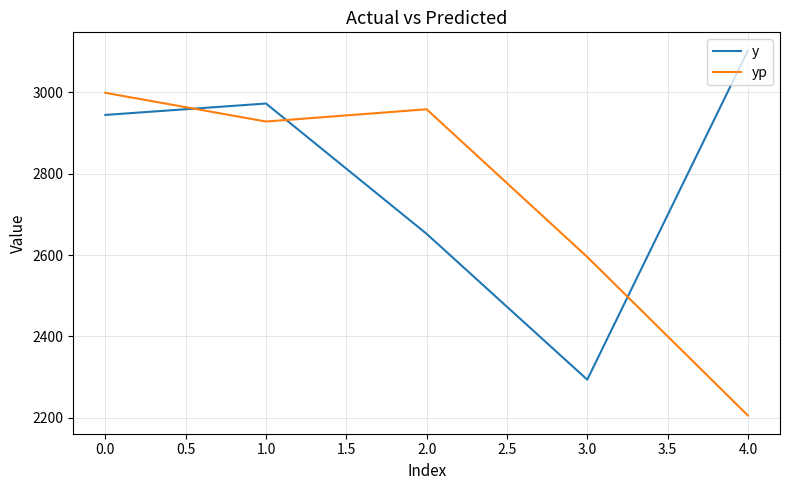

What is the total value across all series at 2.0?

5609.9